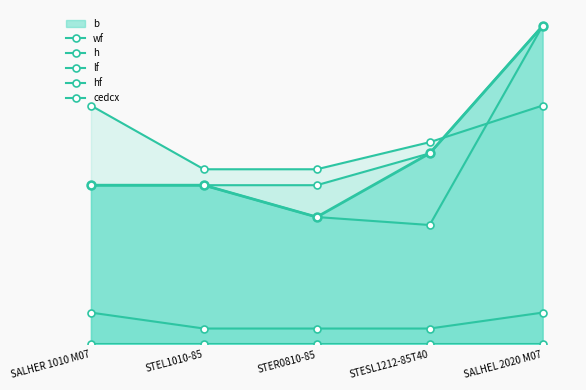

At STESL1212-85T40, list the series in order from smallest to largest.

hf, cedcx, wf, h, lf